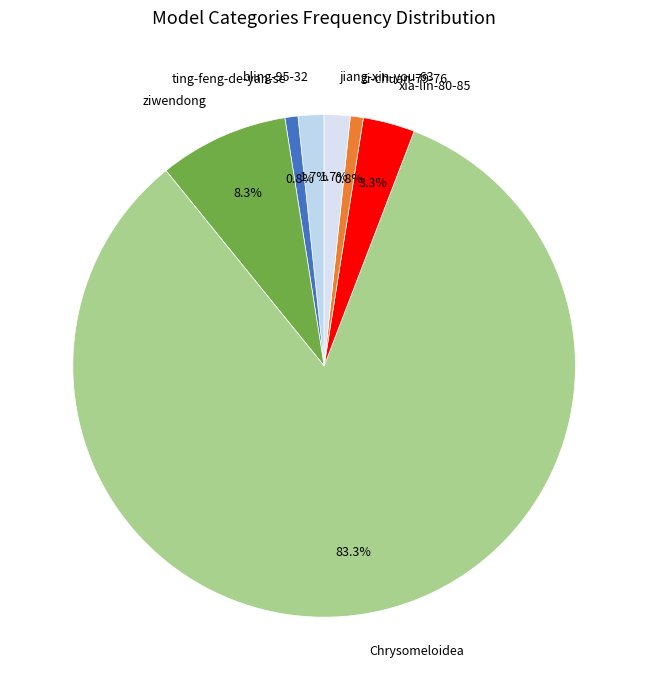

To the nearest percent, what is the combined percentage of bling-95-32 and xia-lin-80-85?

5%